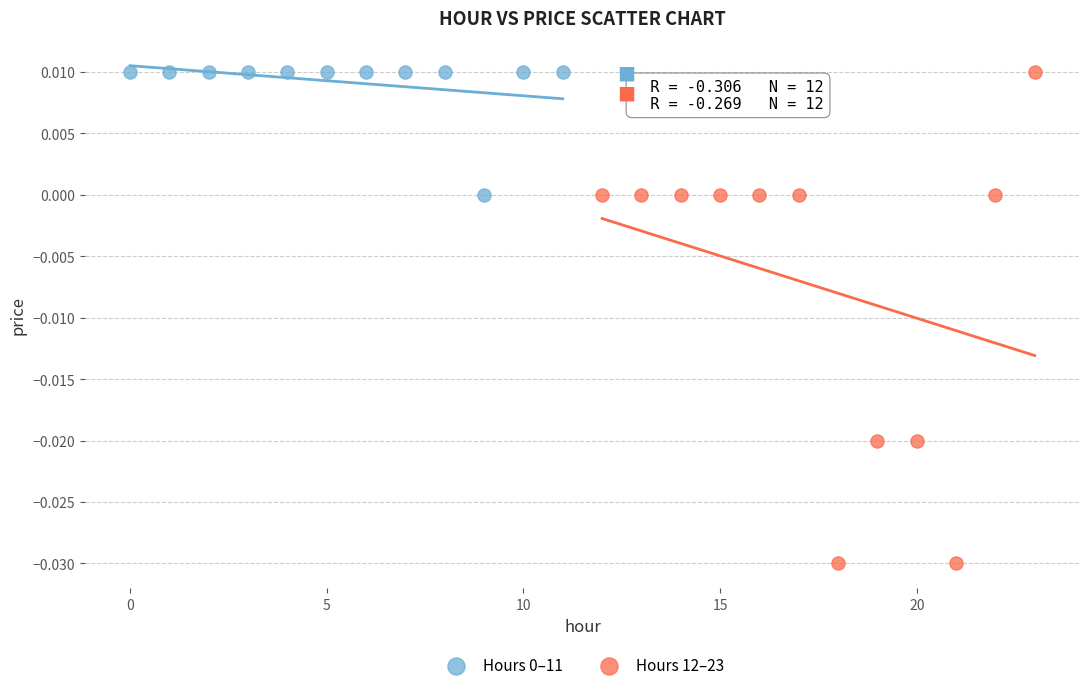

Which series has the widest spread of Y values?

Hours 12–23